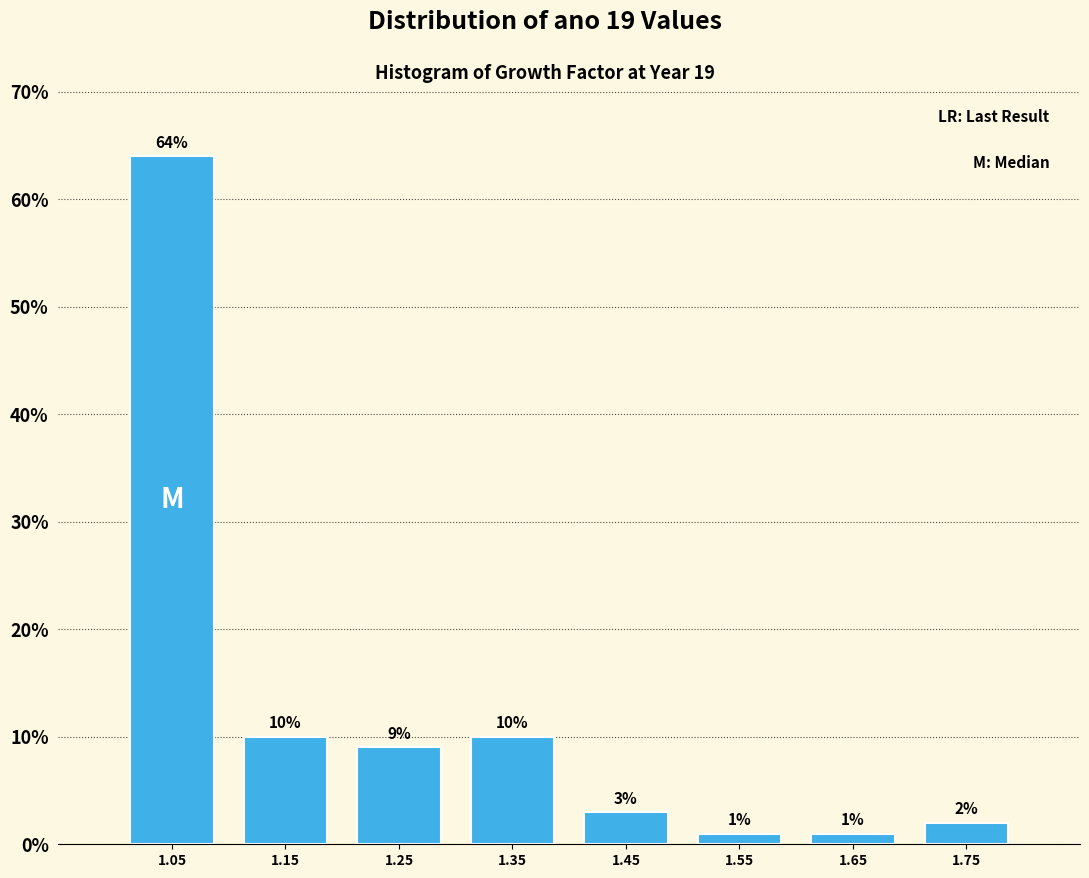

What is the height of the bar covering 1.3 to 1.4 on the x-axis?

10